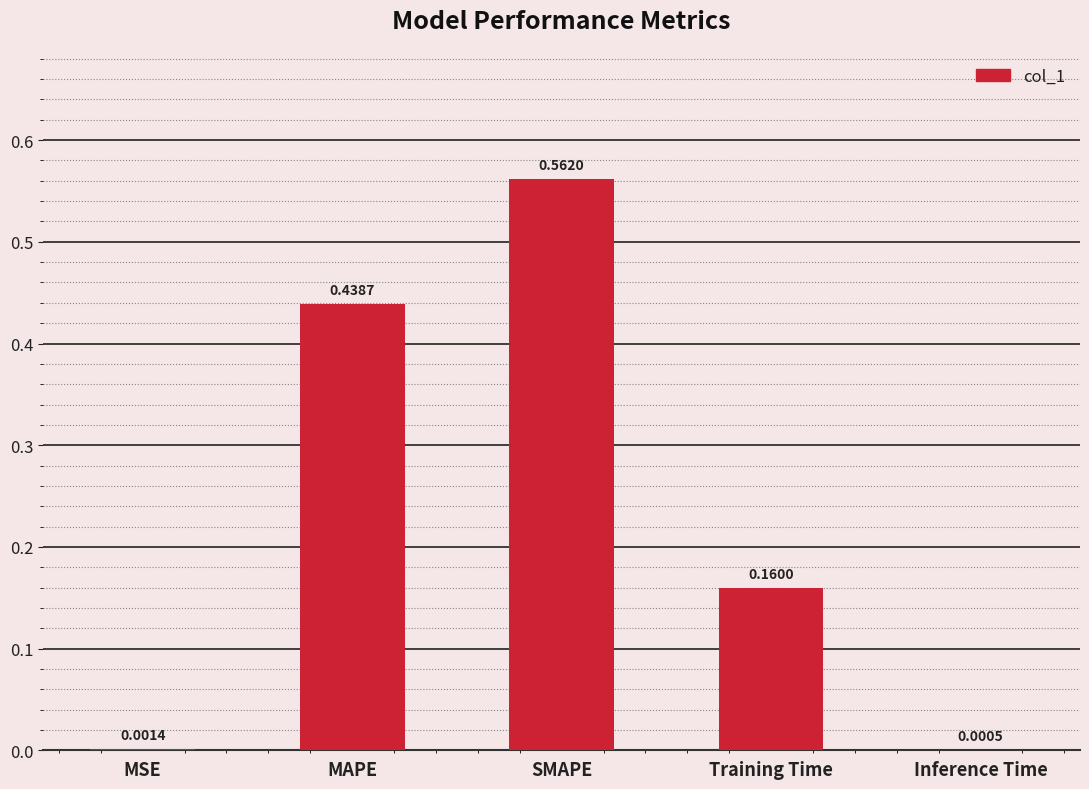

At which category does the chart reach its peak across all series?

SMAPE